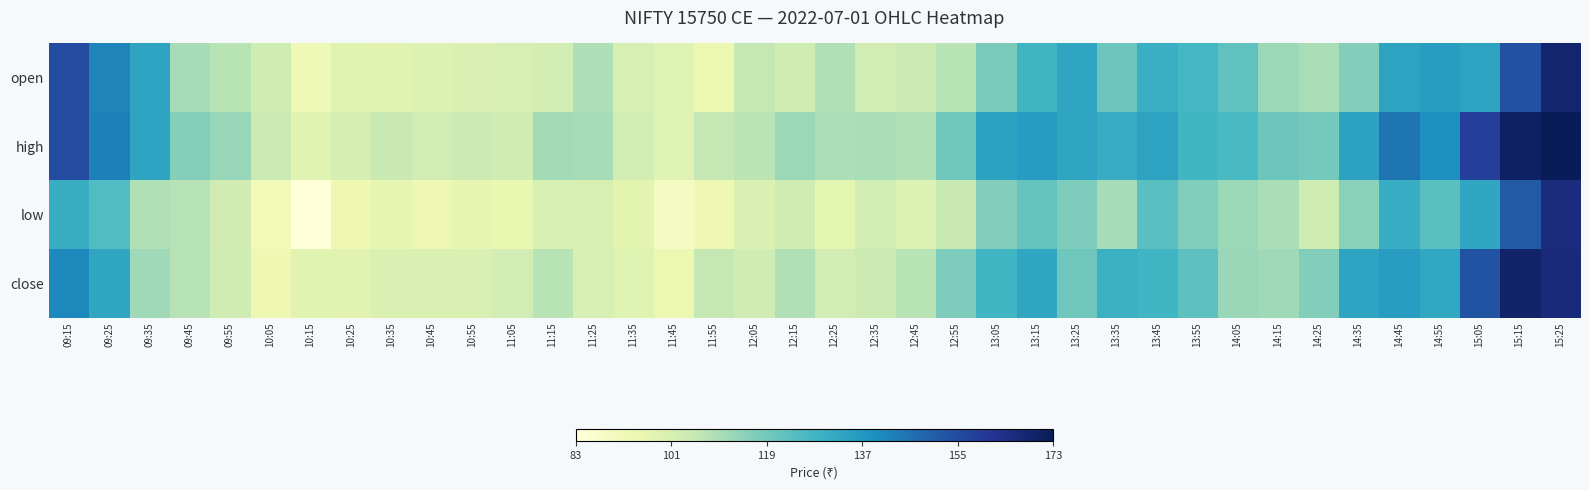

At how many categories does at least one series exceed 171?

1